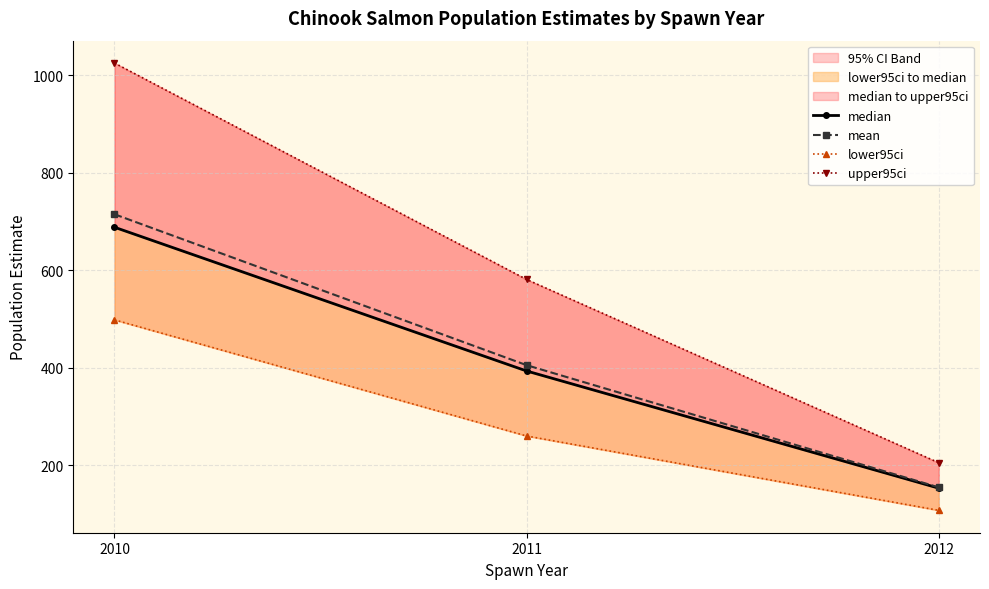

What are all the series names shown in the legend?

median, mean, lower95ci, upper95ci